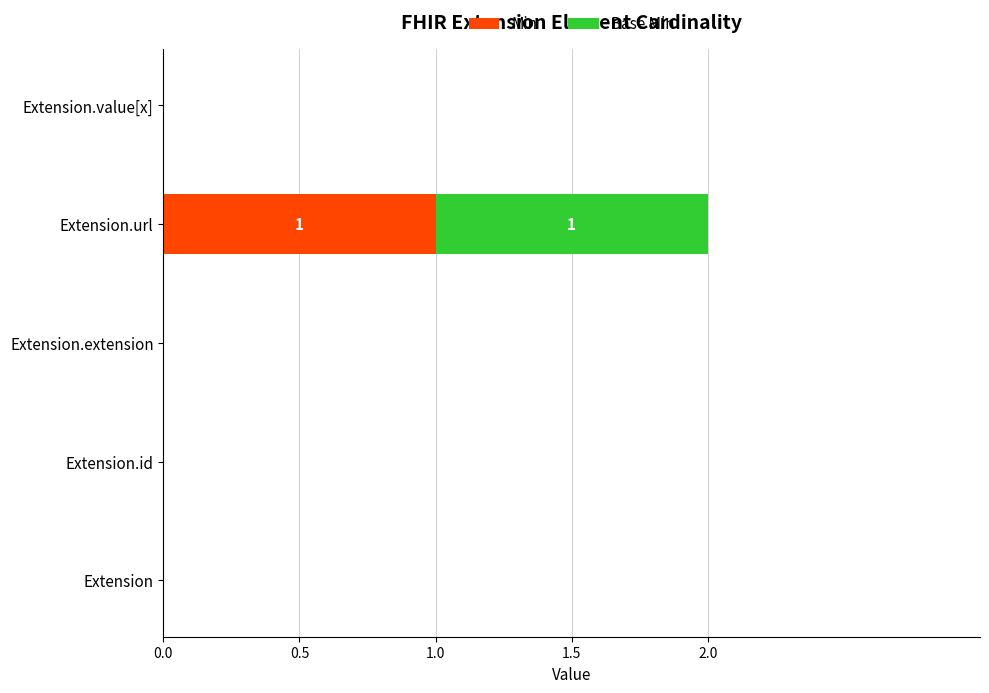

At which label does Min reach its peak?

Extension.url